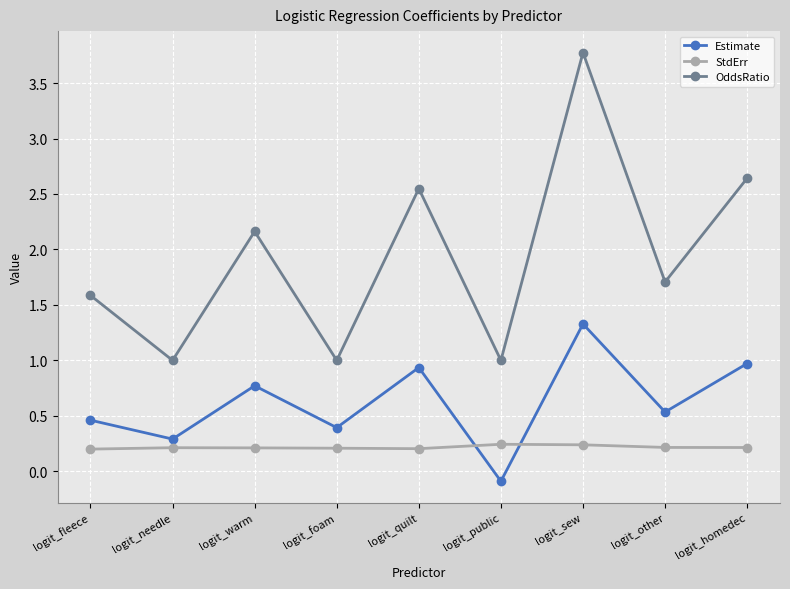

Is this an area chart (filled region under the line)?

No